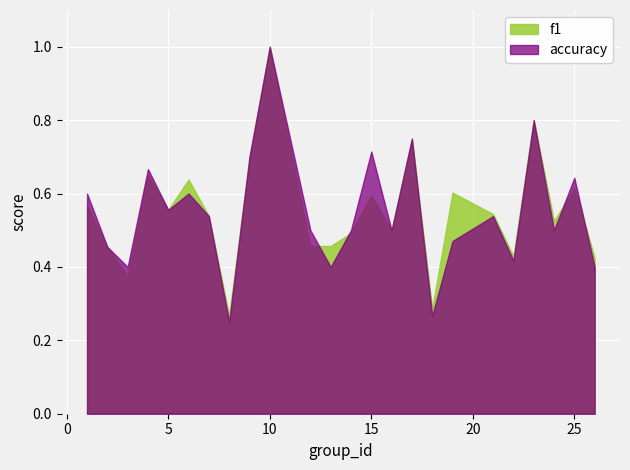

True or false: accuracy has a value of 0.2 at 17.

False